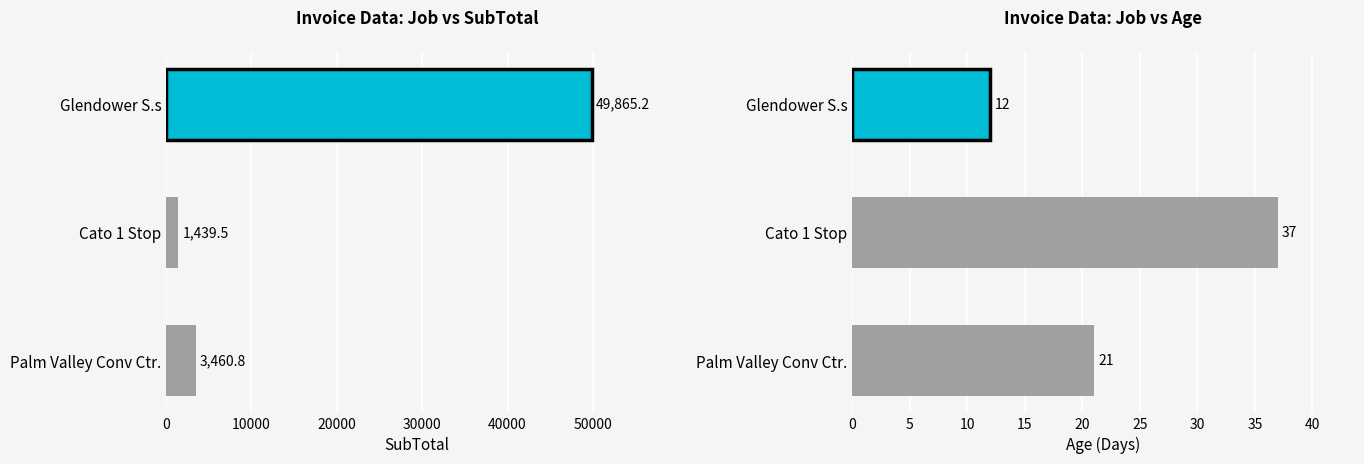

True or false: Age has a value of 21.0 at Palm Valley Conv Ctr..

True